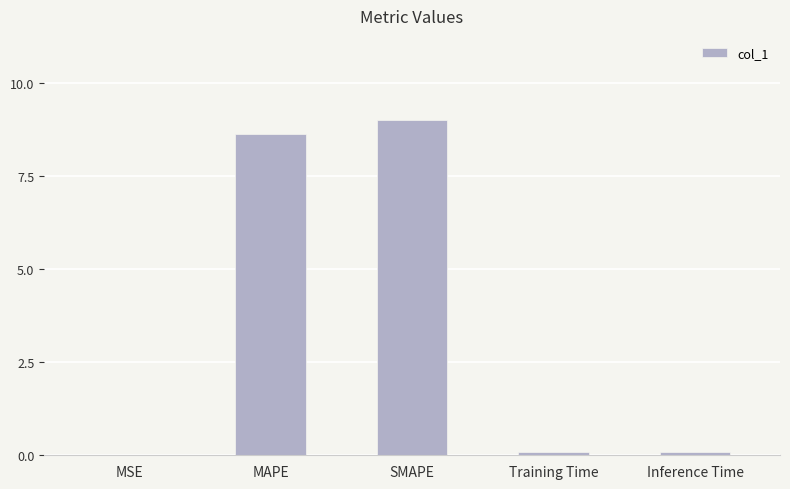

What is the change in value from MAPE to Training Time?

-8.5